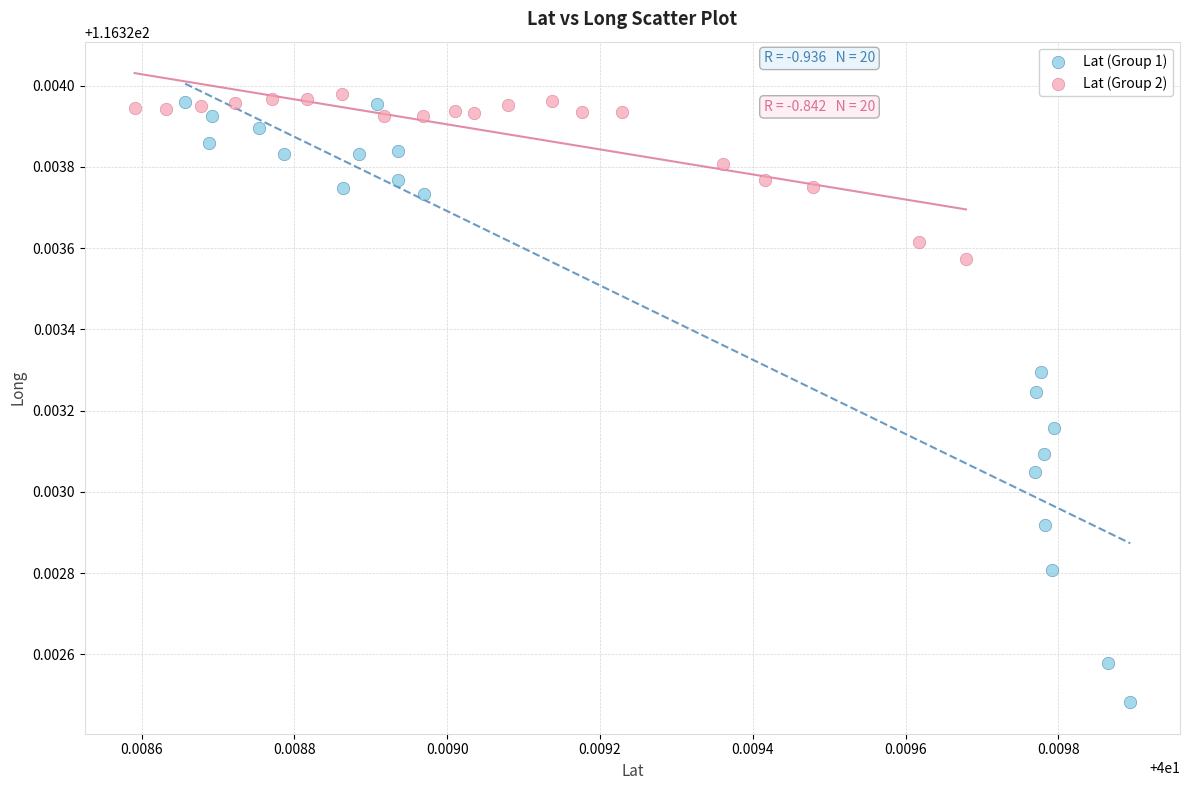

Which series reaches the minimum Y coordinate?

Lat (Group 1)